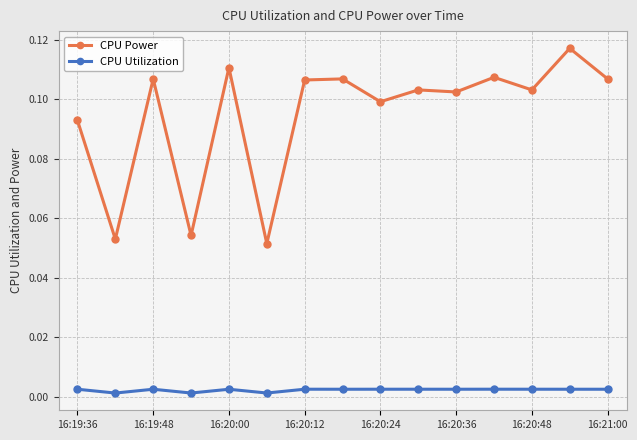

True or false: CPU Utilization and CPU Power intersect in this chart.

False